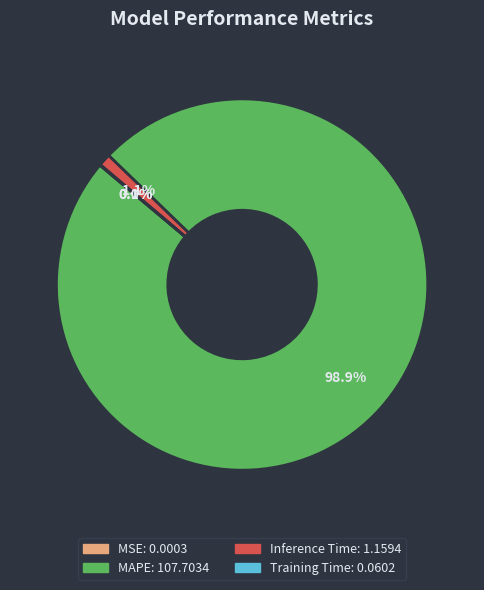

To the nearest percent, what is the combined percentage of Inference Time and MAPE?

100%